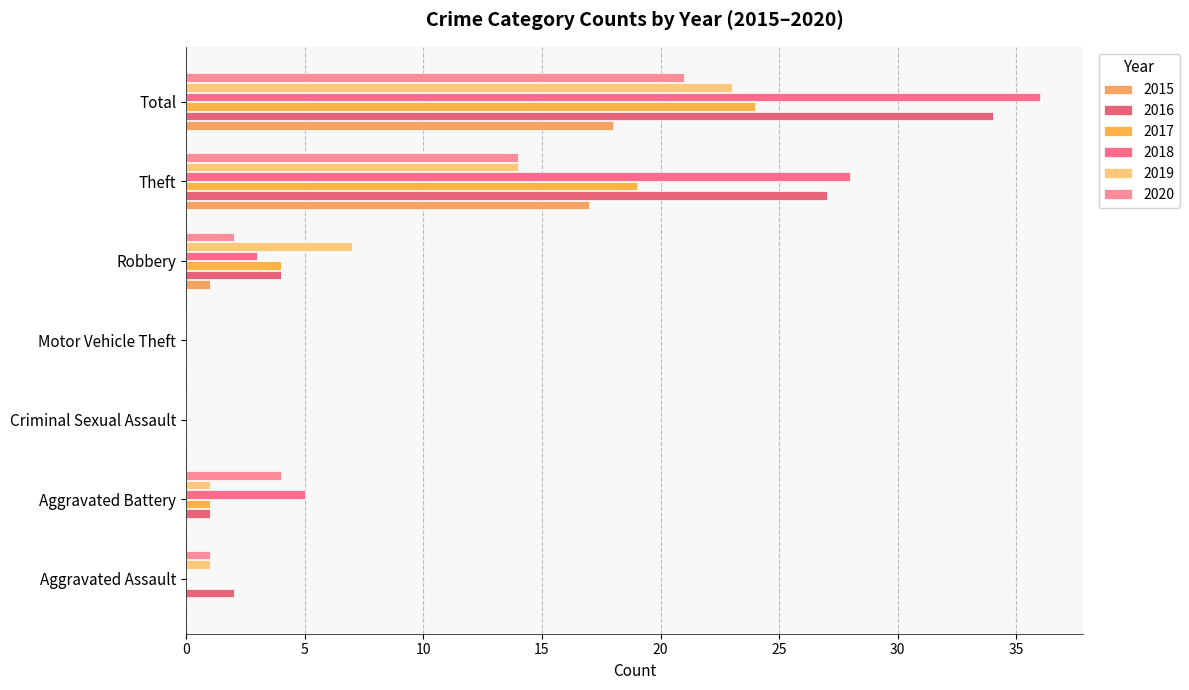

The 2018 series shows 0 at Criminal Sexual Assault. True or false?

True